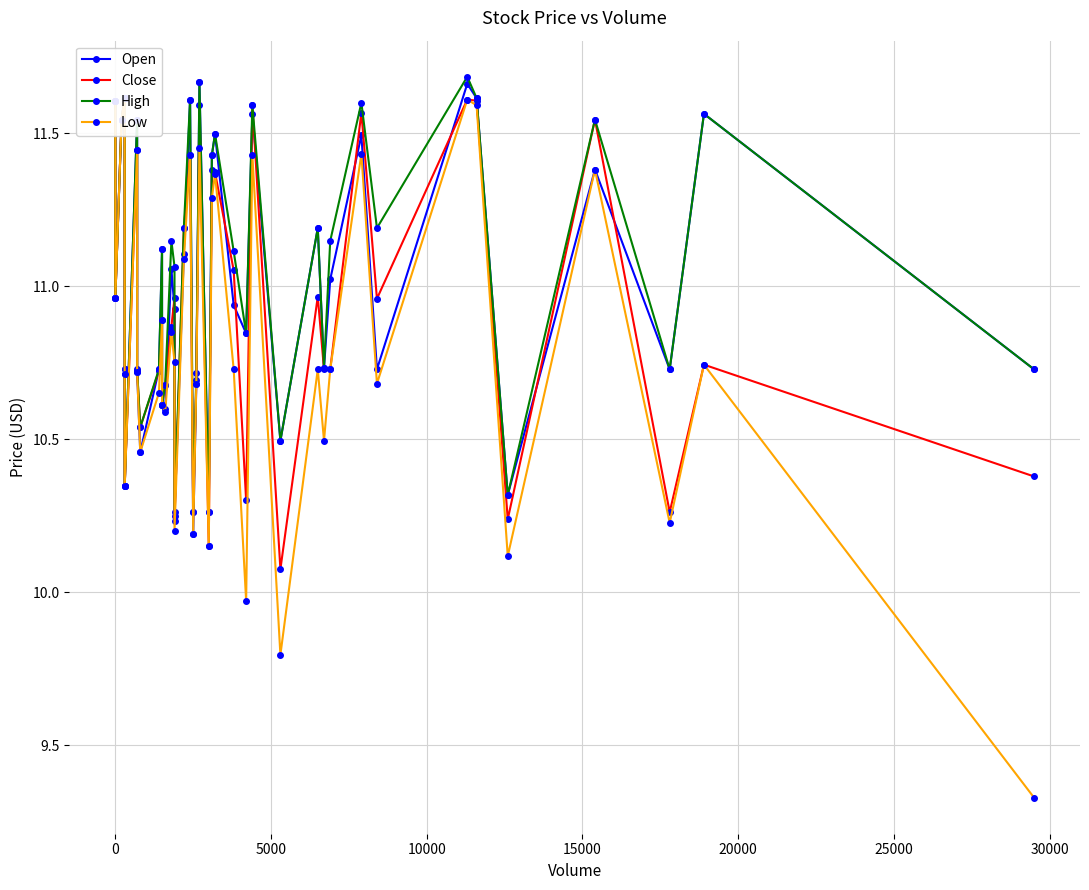

Which series has the widest spread of values?

Low